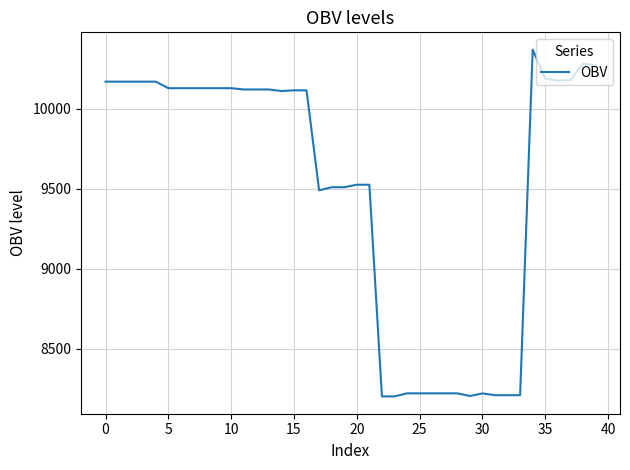

What is the minimum value shown in the chart?

8200.9